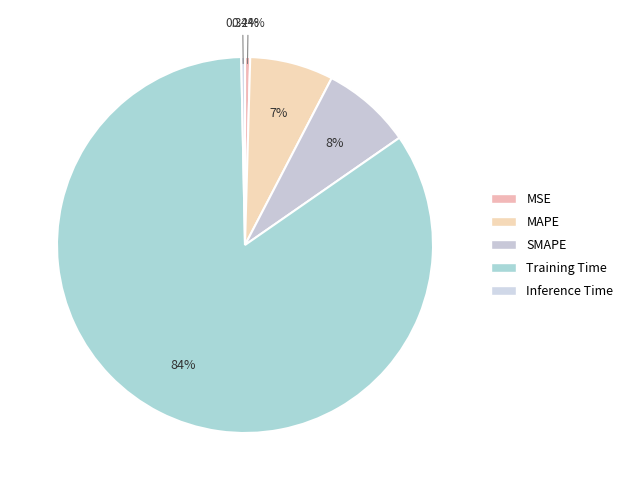

The Inference Time slice represents 15% of the pie. True or false?

False